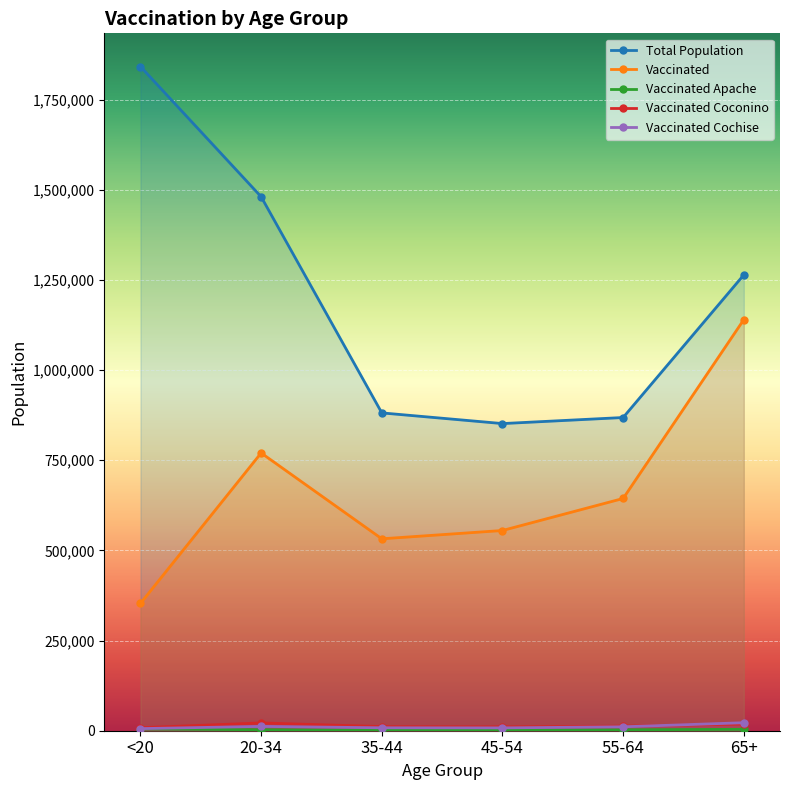

True or false: vaccinated and vaccinated_Coconino intersect in this chart.

False